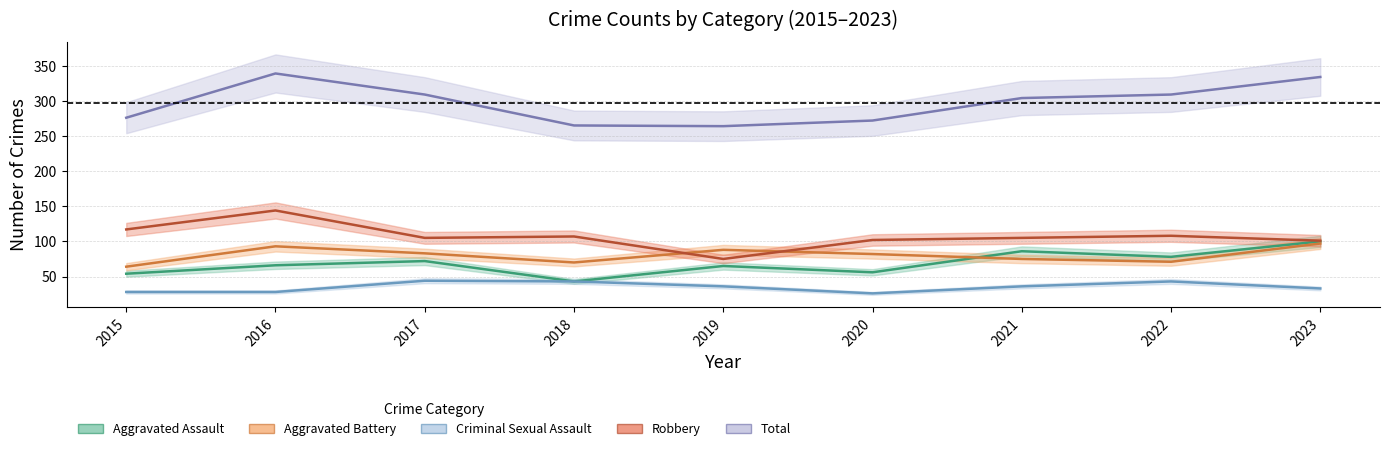

Which series has the widest spread of values?

Total